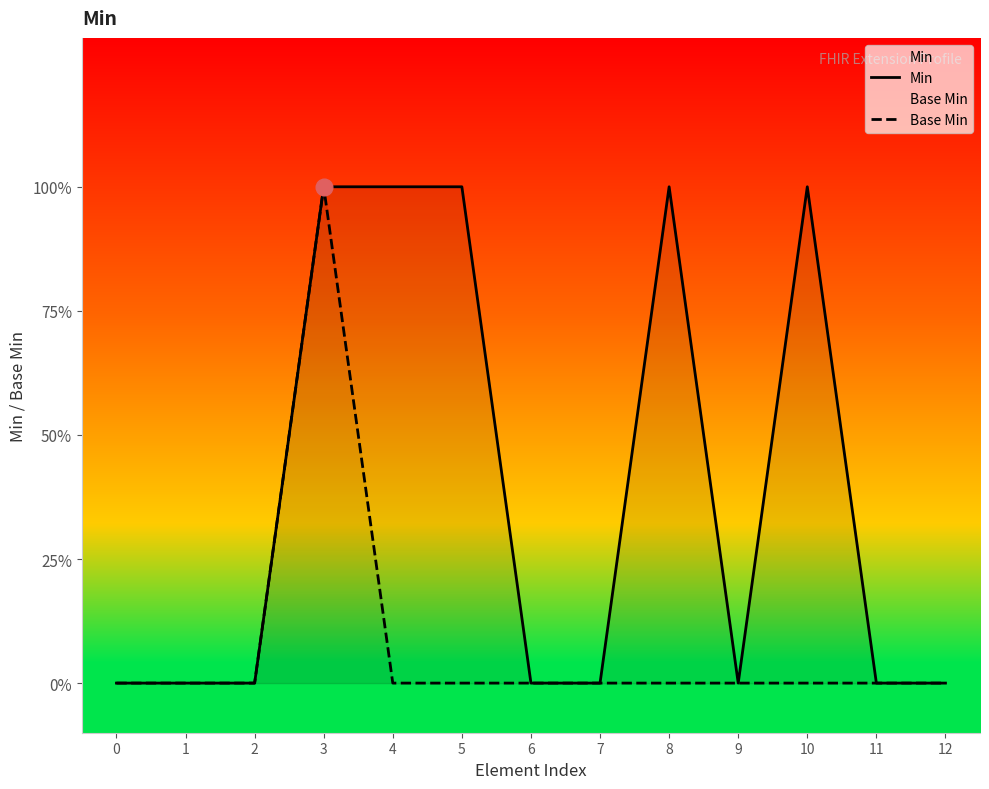

How many data points in Min are above 0?

5